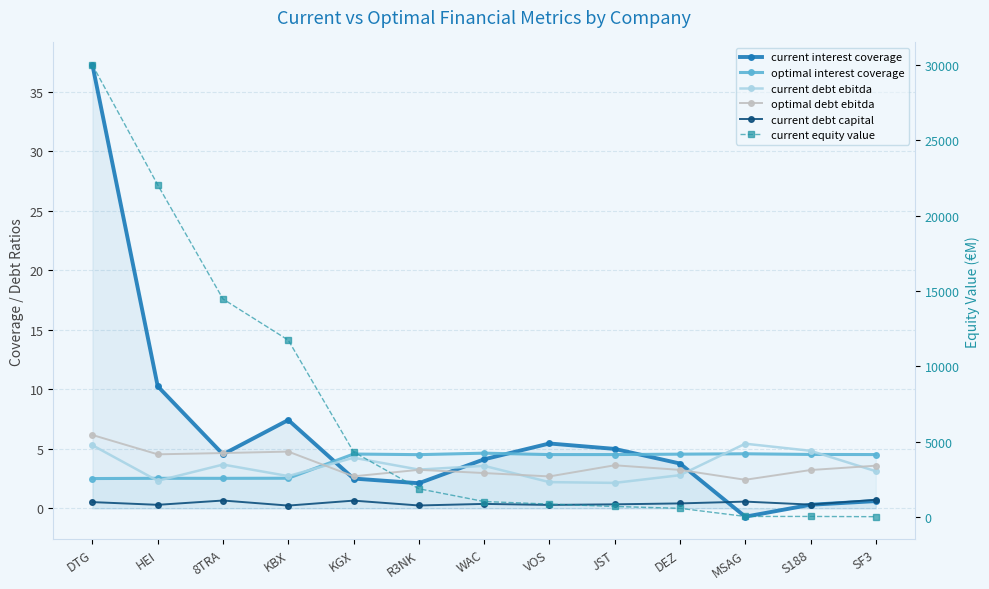

Is the value of current equity value at 8TRA greater than the value of current debt ebitda at DEZ?

Yes